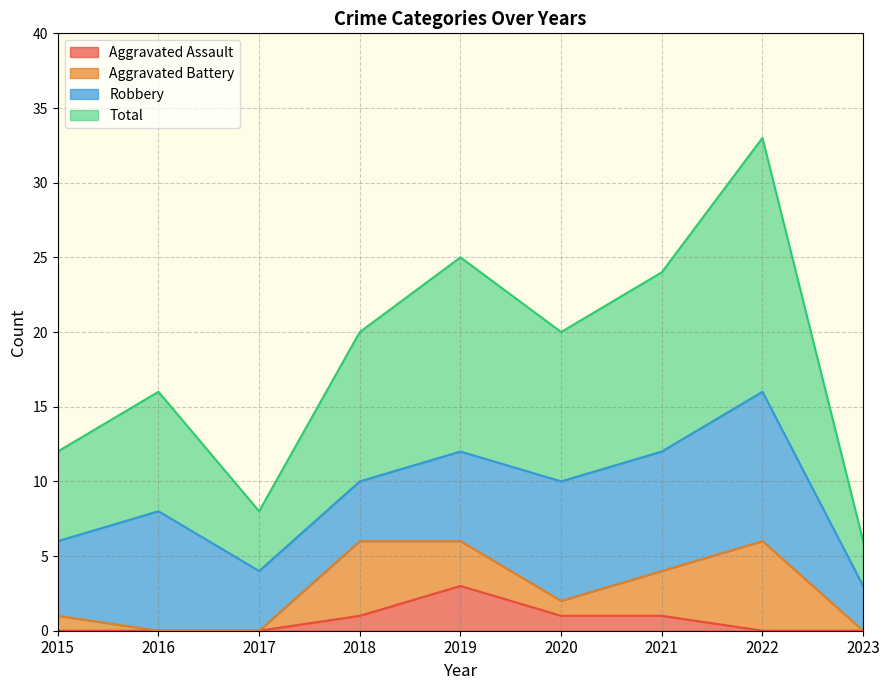

The value of Aggravated Assault at 2023 is 2. True or false?

False